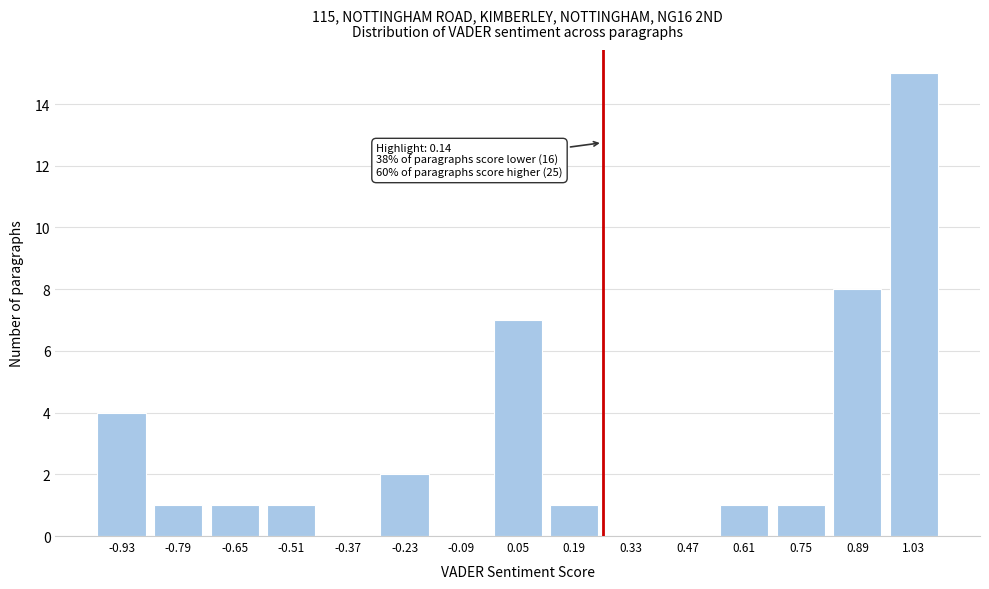

Reading left to right, transcribe all the data shown in this chart.

-0.93=4	-0.79=1	-0.65=1	-0.51=1	-0.37=0	-0.23=2	-0.09=0	0.05=7	0.19=1	0.33=0	0.47=0	0.61=1	0.75=1	0.89=8	1.03=15